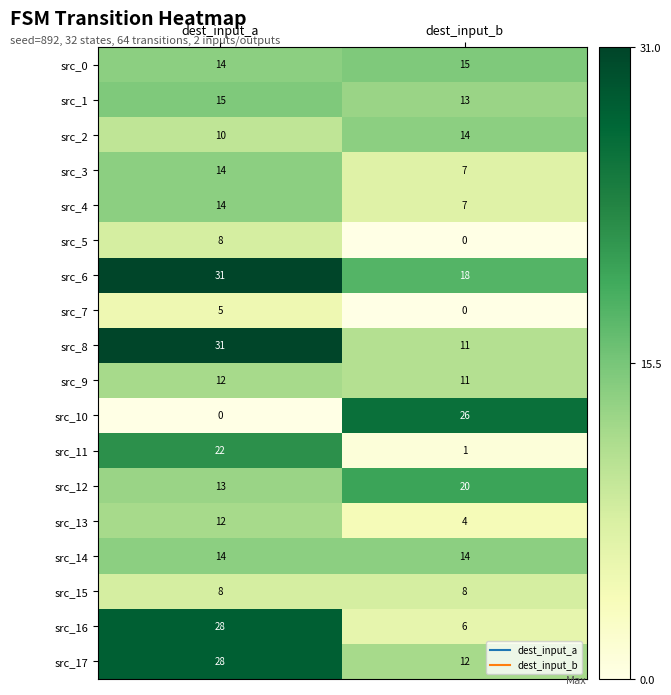

What is the difference between the src_2 values at dest_input_a and dest_input_b?

4